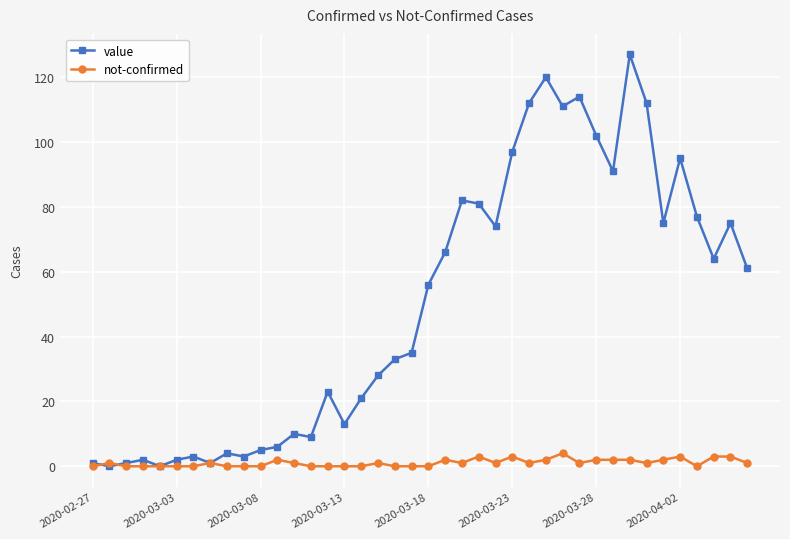

True or false: not-confirmed has more than 0 interior local peaks.

True